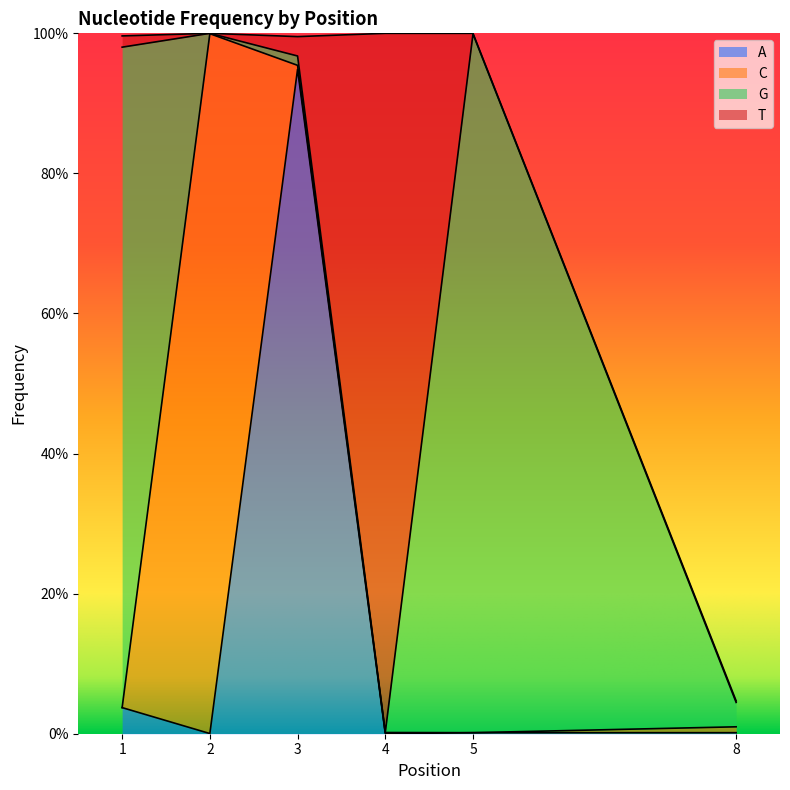

True or false: T has a value of -0.5 at 2.

False